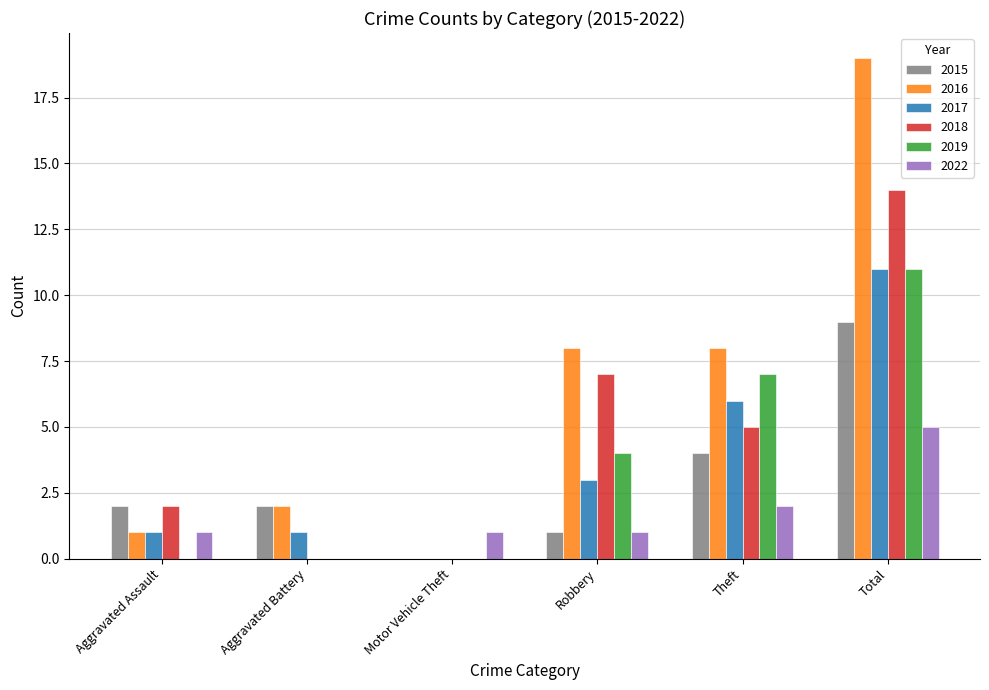

What are all the series names shown in the legend?

2015, 2016, 2017, 2018, 2019, 2022